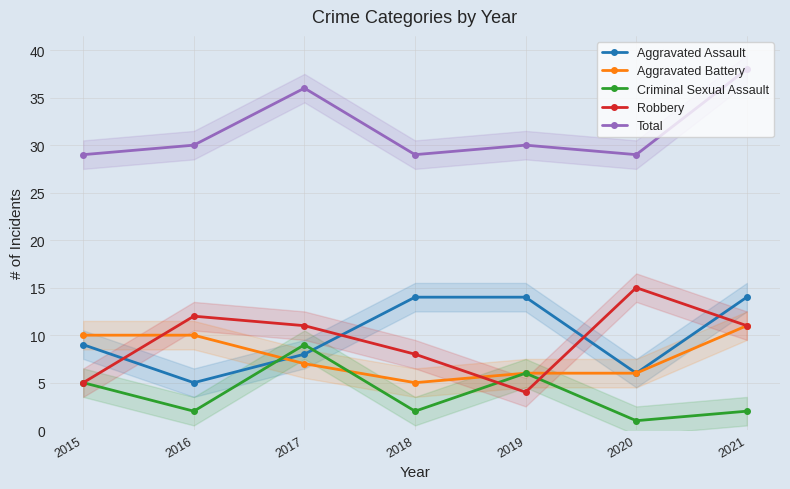

At which label is Aggravated Battery closest to 8?

2017